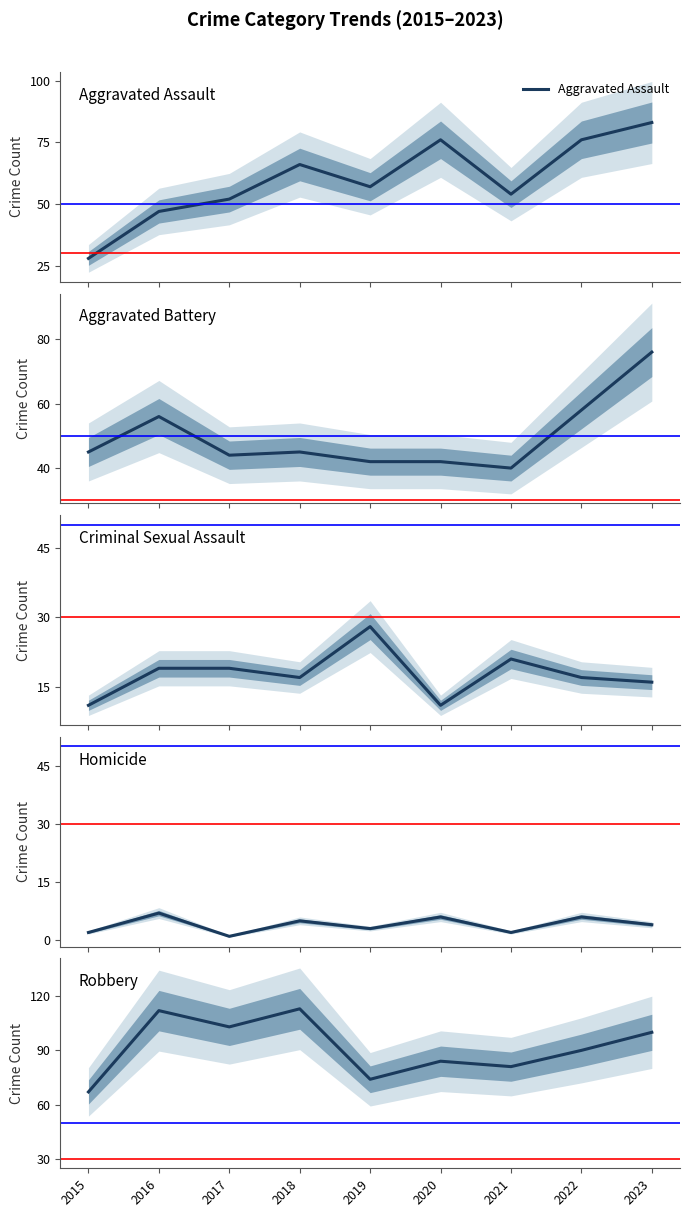

What is the value of the Robbery point at the 2nd from the left?

112